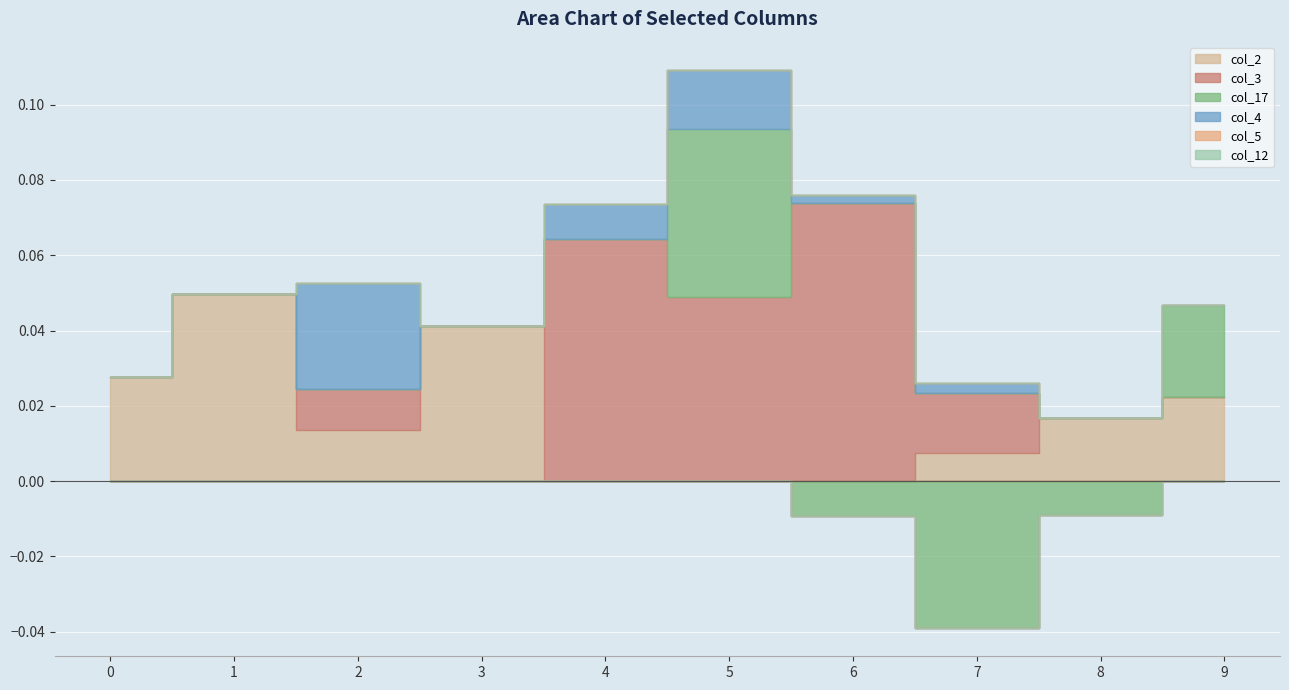

True or false: col_12 has a value of 0.0 at 7.

True